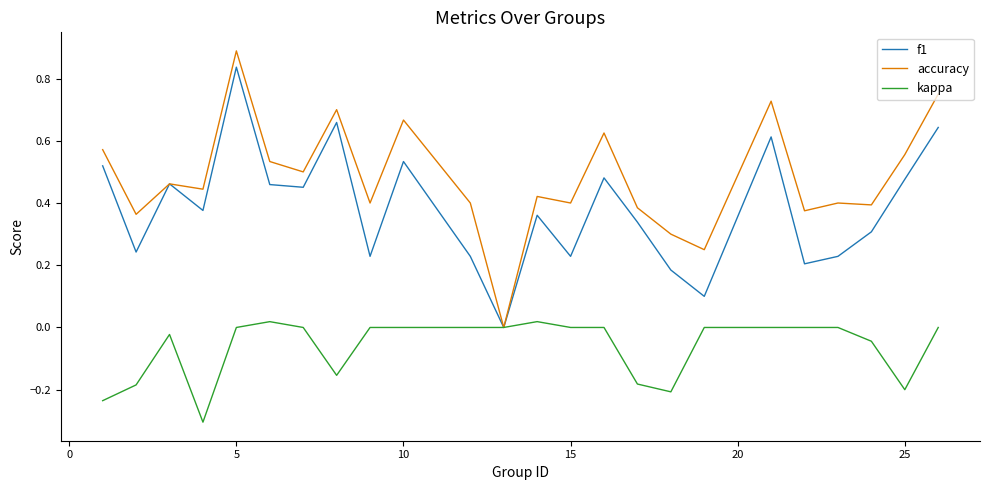

Which series has the widest spread of values?

accuracy